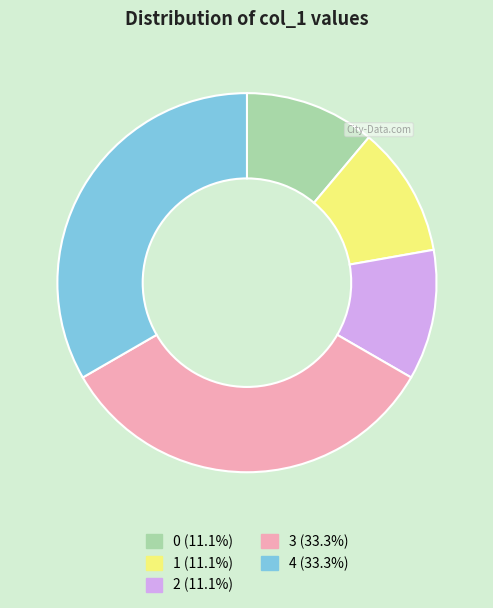

How many segments does this pie chart have?

5